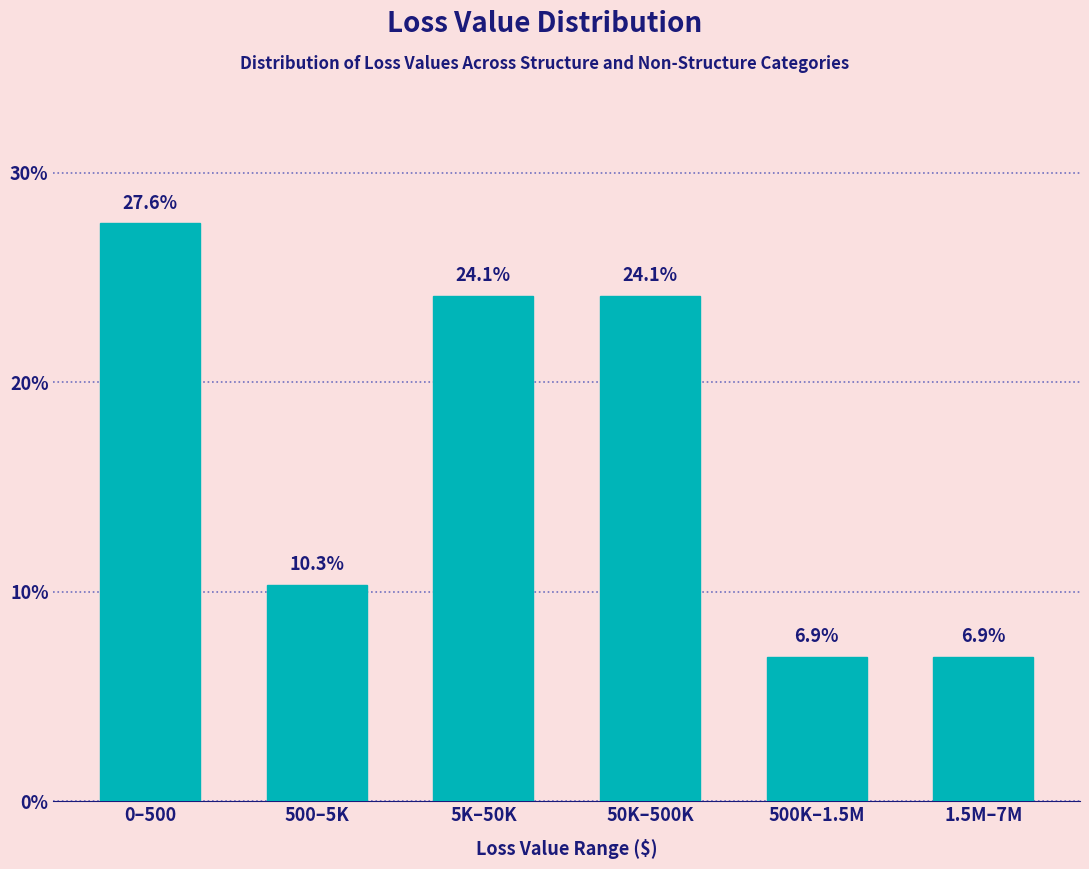

Reading left to right, extract all data points from this chart.

27.6	10.3	24.1	24.1	6.9	6.9